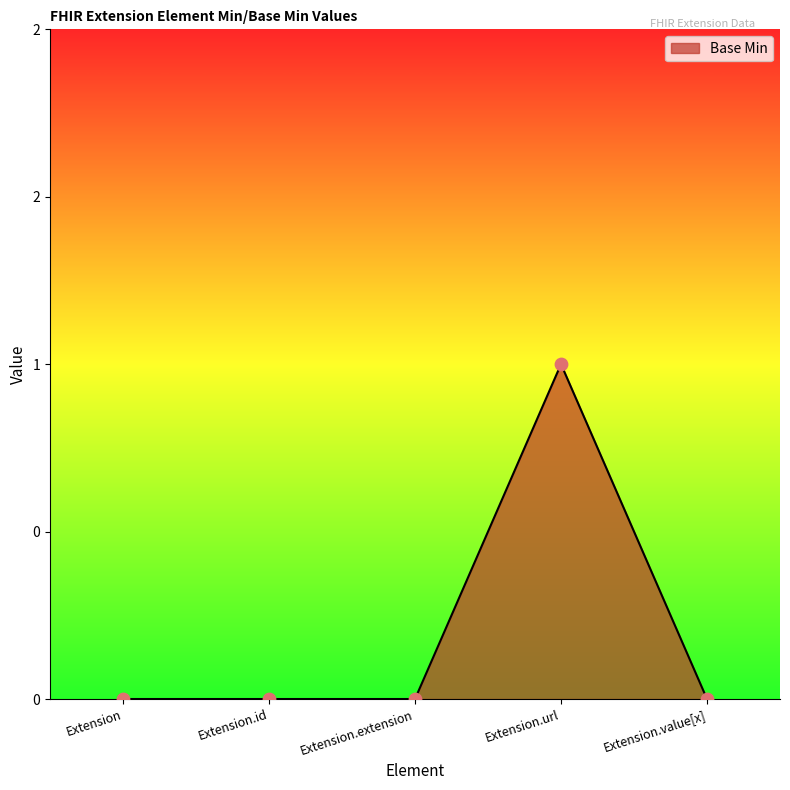

Which has a higher value, Extension or Extension.extension?

Extension